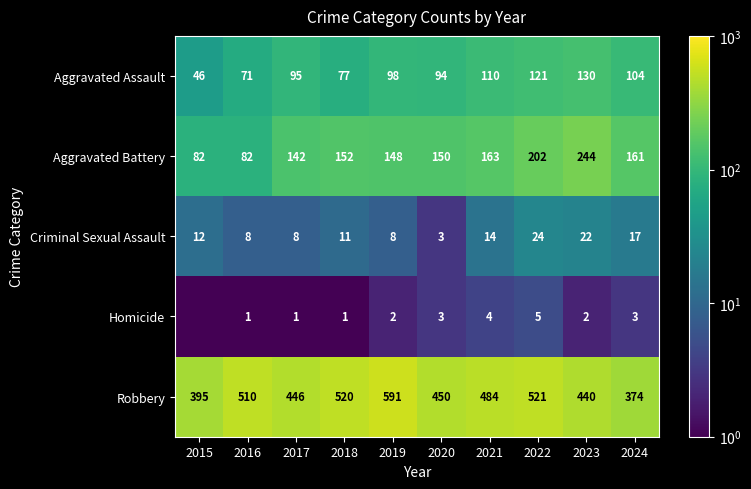

At how many categories does at least one series exceed 559?

1